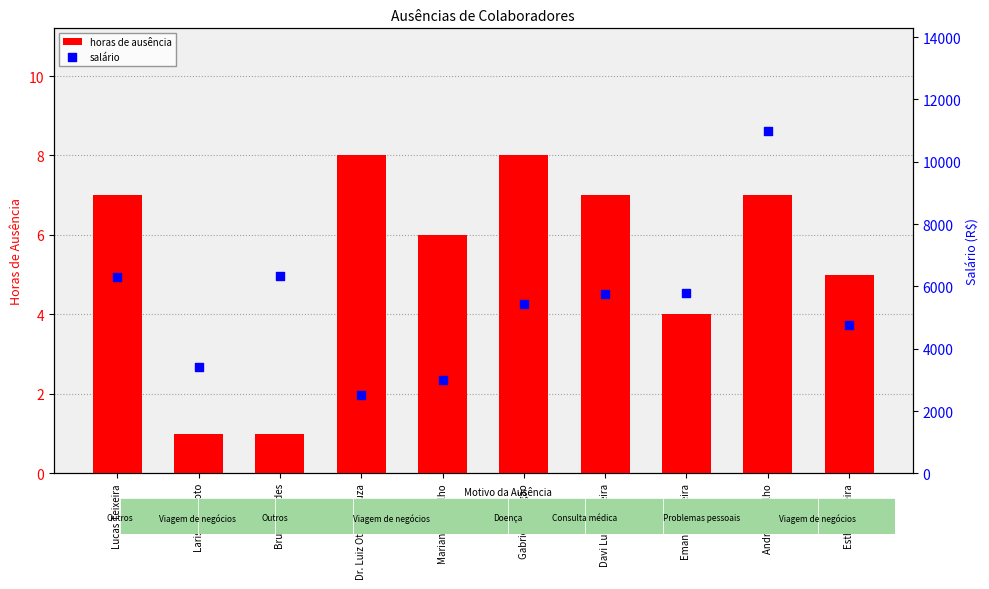

What is the total value across all series at Gabrielly Aragão?

5448.9